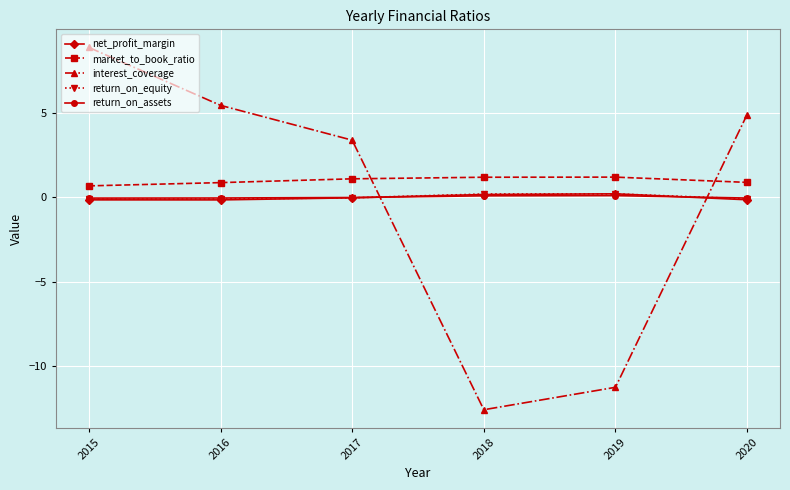

What is the lowest value of the interest_coverage series?

-12.6